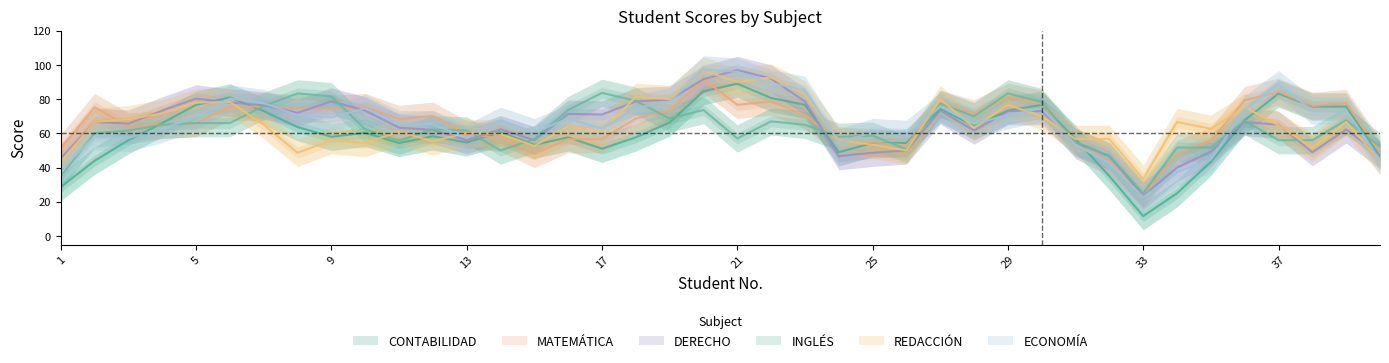

True or false: REDACCIÓN has a value of 83 at 1.

False